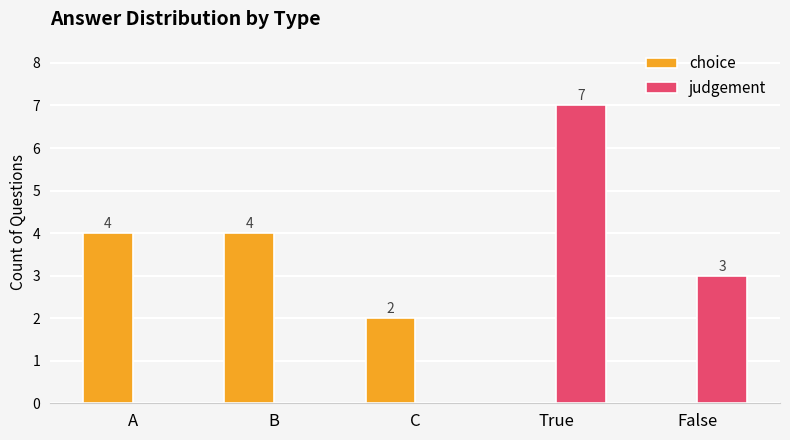

Is it true that judgement equals 0 at C?

True